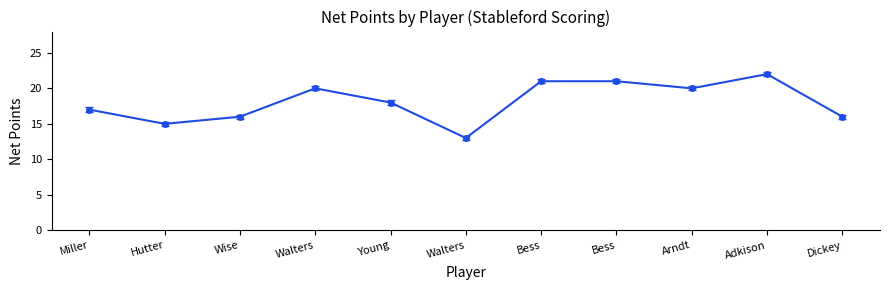

Where does the data first go above 18?

Walters